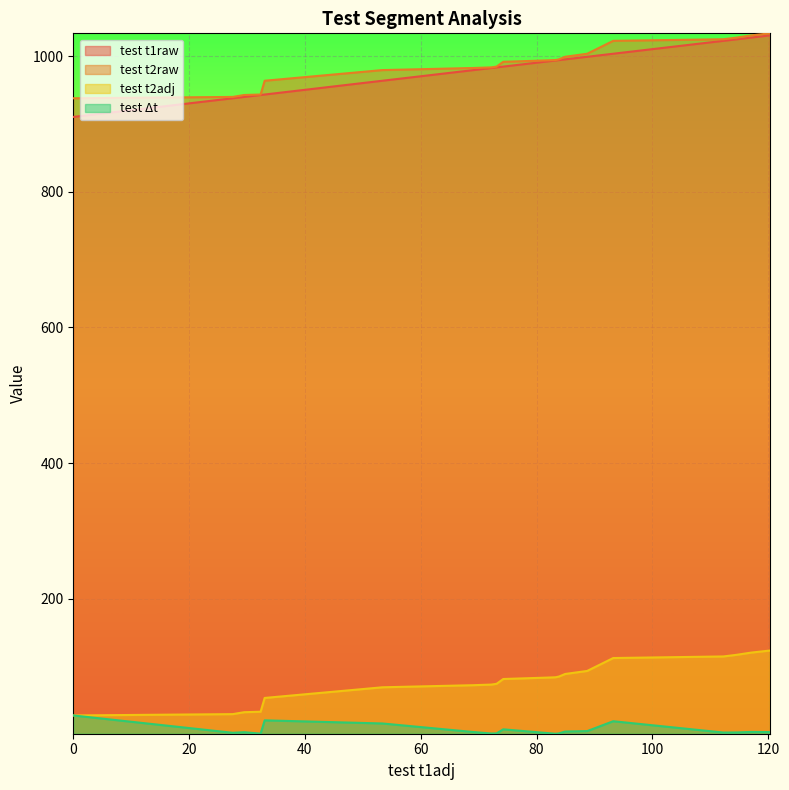

What is the lowest value of the test t2raw series?

938.2